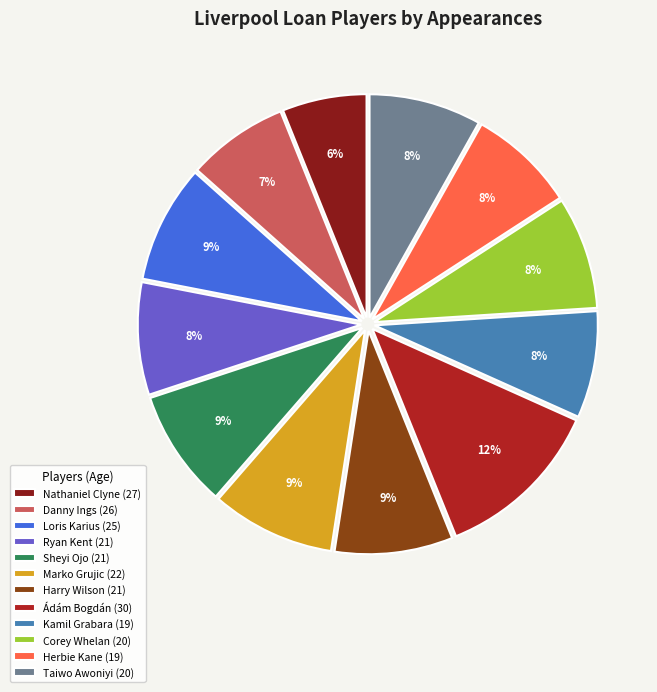

Is it true that Corey Whelan (20) is 15% of the pie?

False